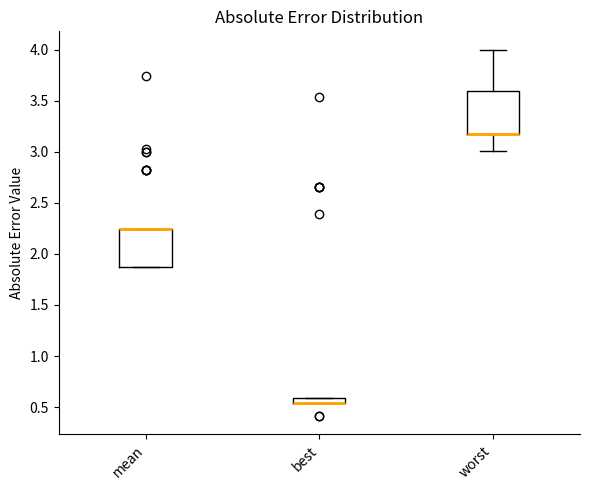

Where does the lower whisker of the box for worst end on the y-axis? The values are not printed on the chart, so give them approximately, as read against the axis.

3.00